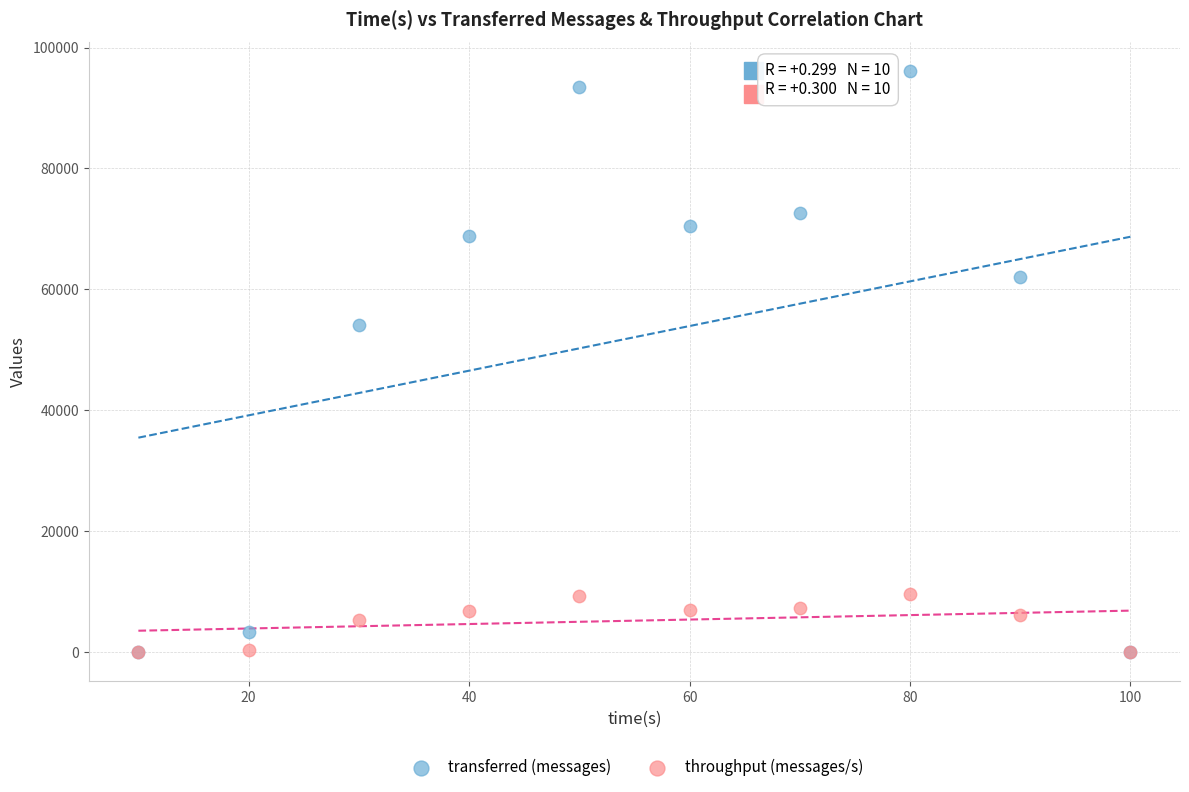

Which series has the largest Y range (max minus min)?

transferred (messages)